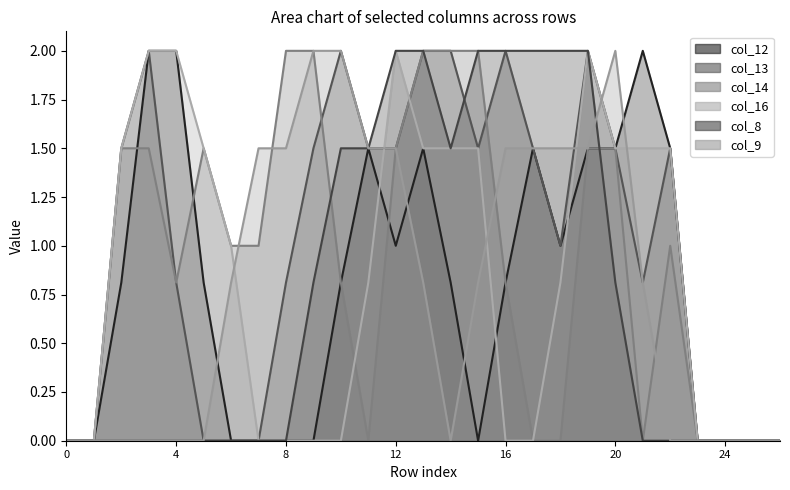

How many intersections are there between col_8 and col_9?

1